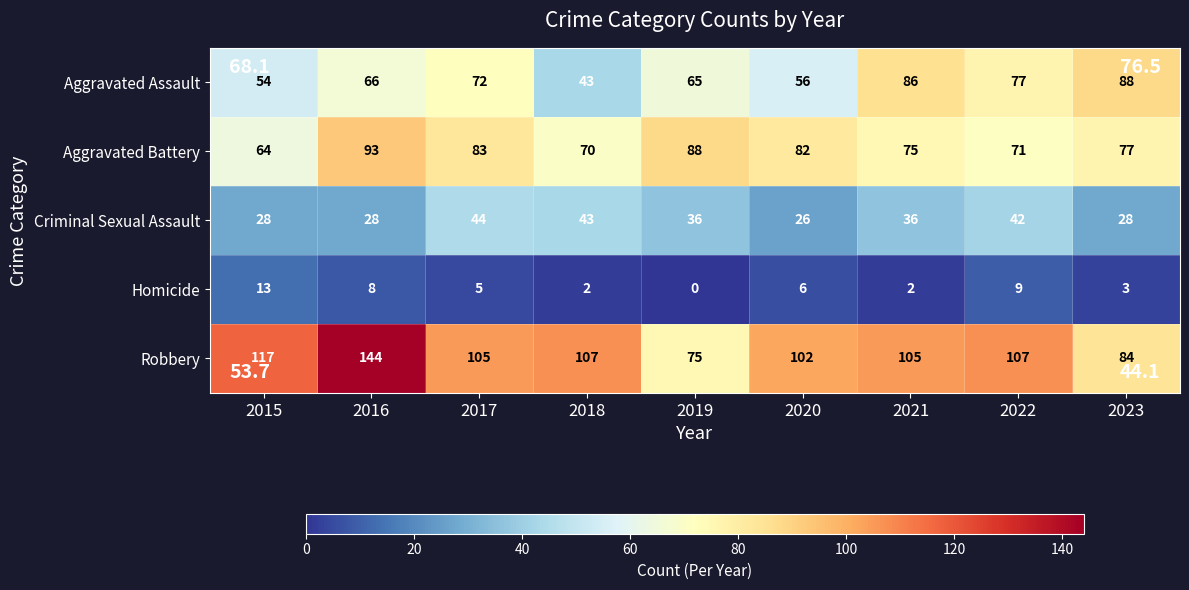

At which category is the sum across all series the highest?

2016